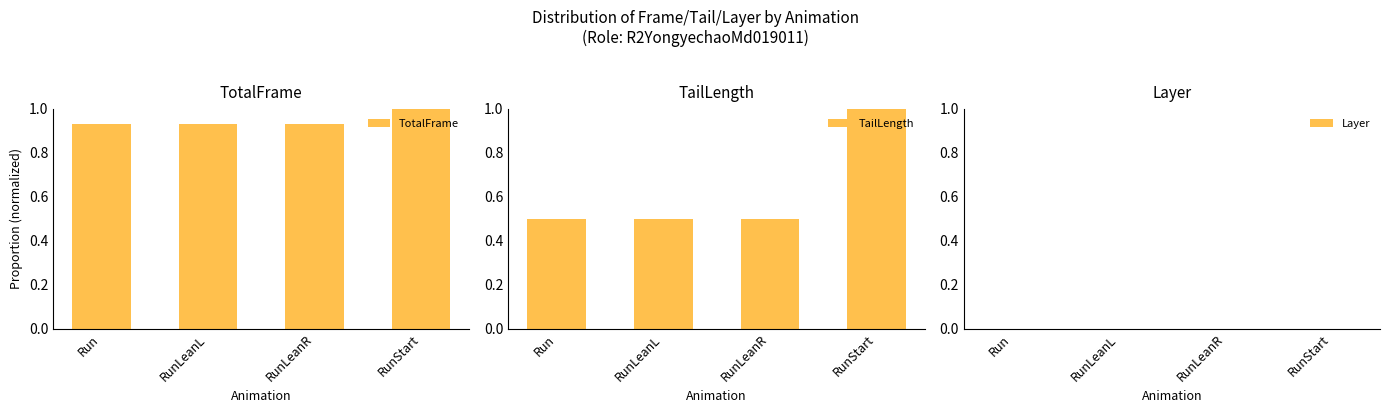

Which series has the largest range (max minus min)?

TailLength